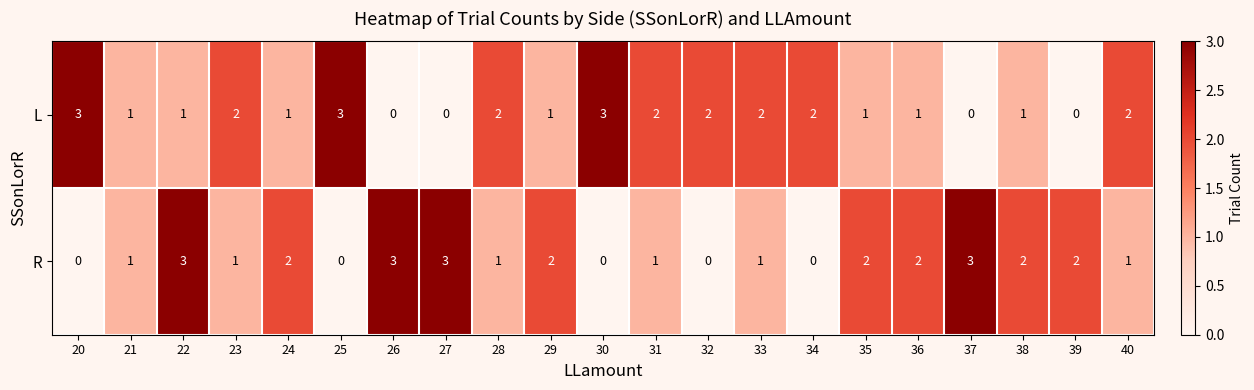

What is the highest value of the L series?

3